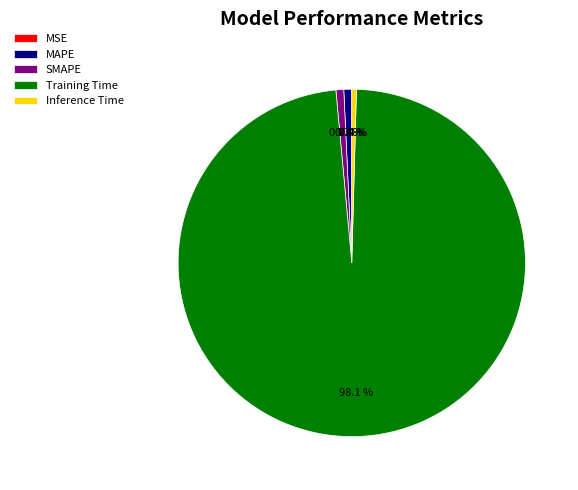

Does Training Time account for over 50% of the chart?

Yes